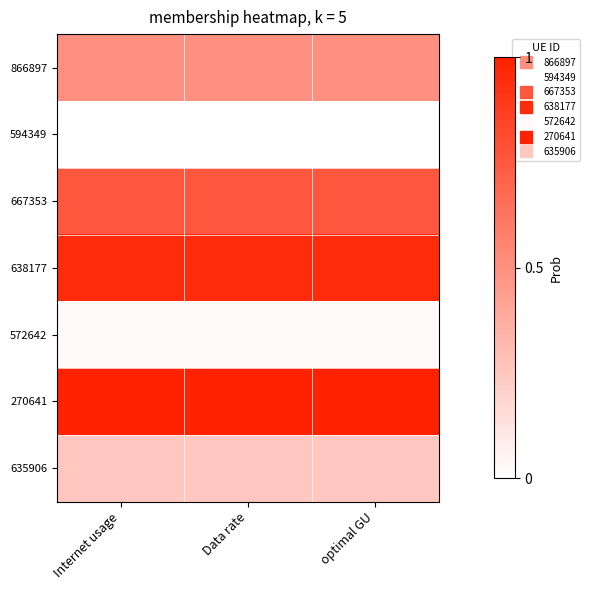

Between Data rate and Internet usage, which is larger?

Data rate